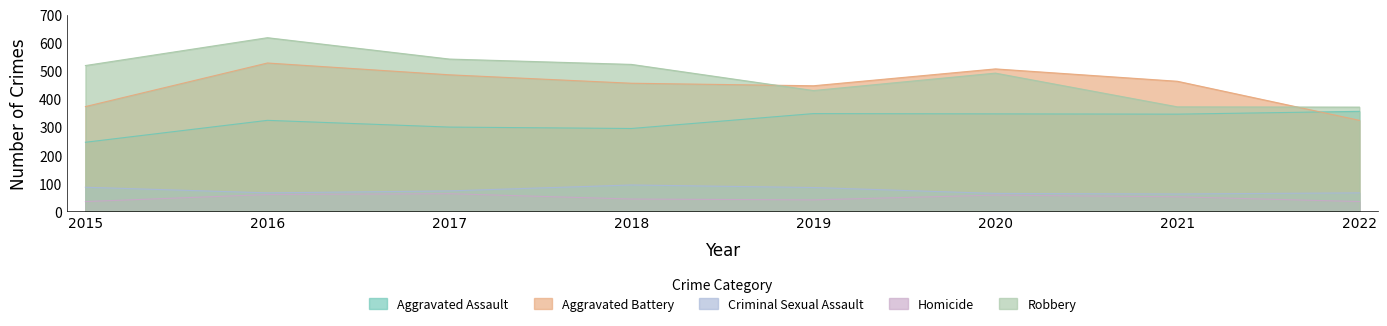

Where is Criminal Sexual Assault nearest to the value 78?

2017